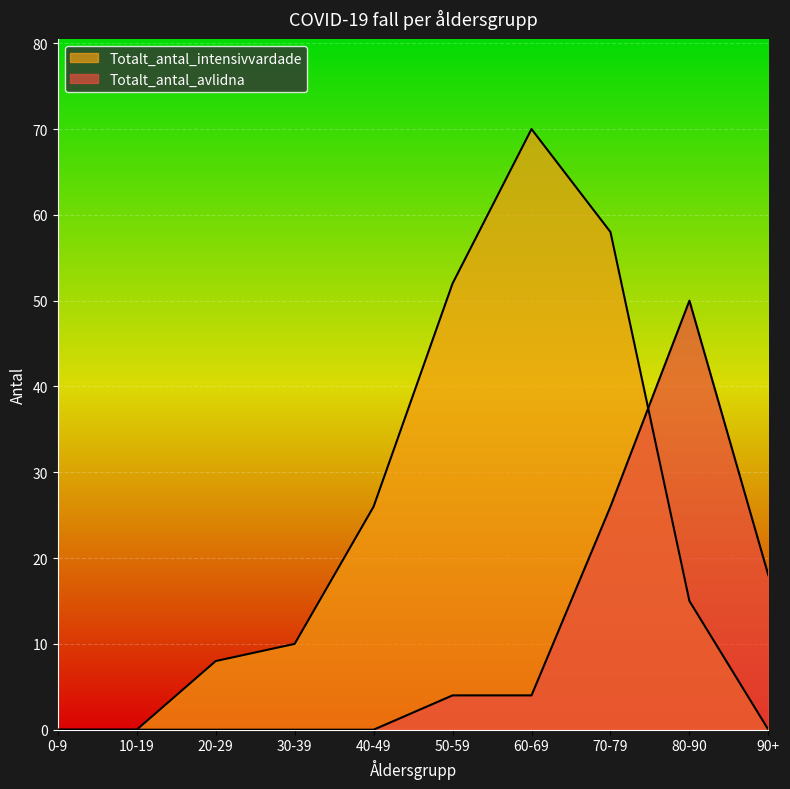

Rank the series by their average value, from lowest to highest.

Totalt_antal_avlidna, Totalt_antal_intensivvardade